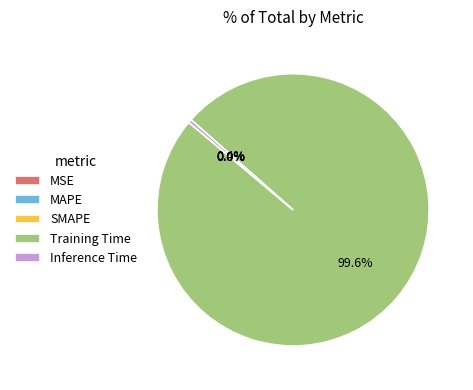

What portion of the pie excludes Training Time?

0.4%